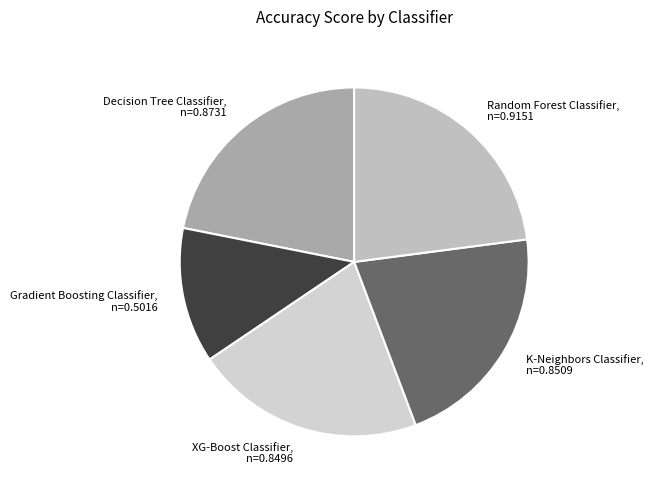

Is the sum of XG-Boost Classifier and Decision Tree Classifier greater than half?

No